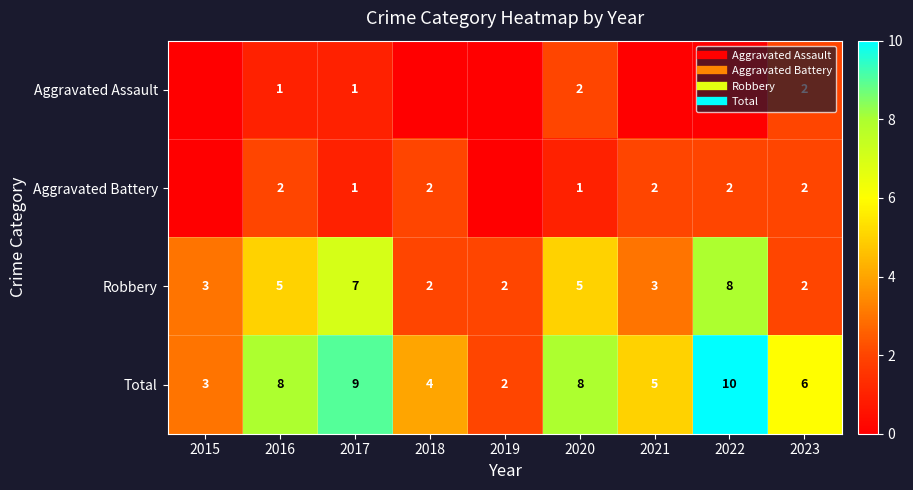

Where does the Robbery series first go above 3?

2016